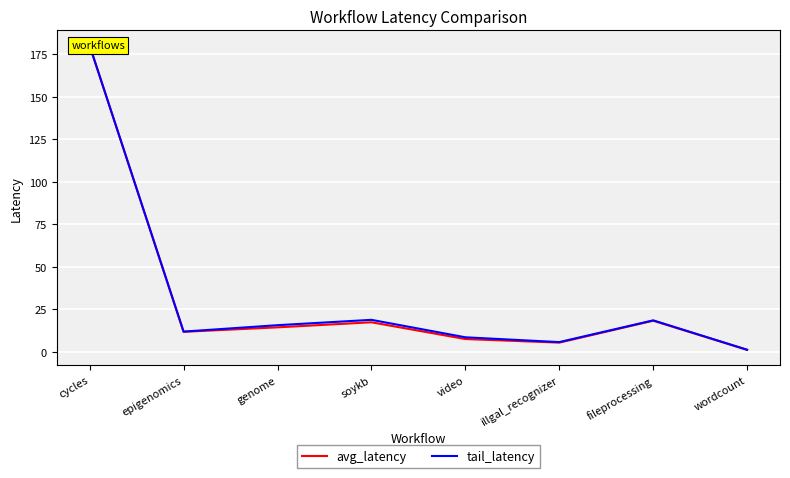

What is the label of the 8th point from the right?

cycles